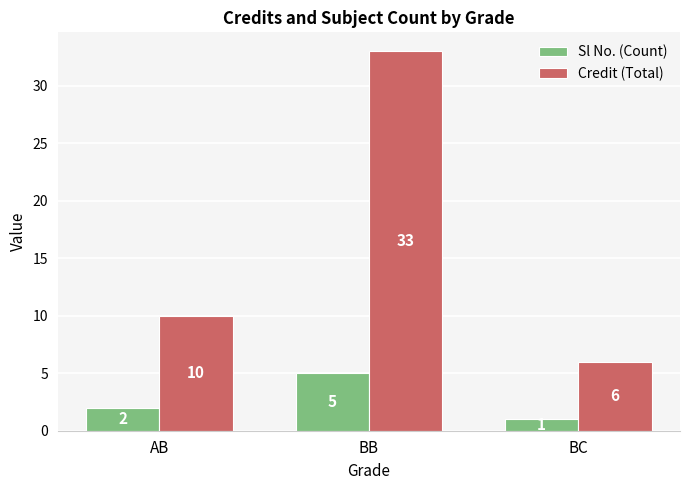

Count the Sl No. (Count) values in the range 1 to 5.

3